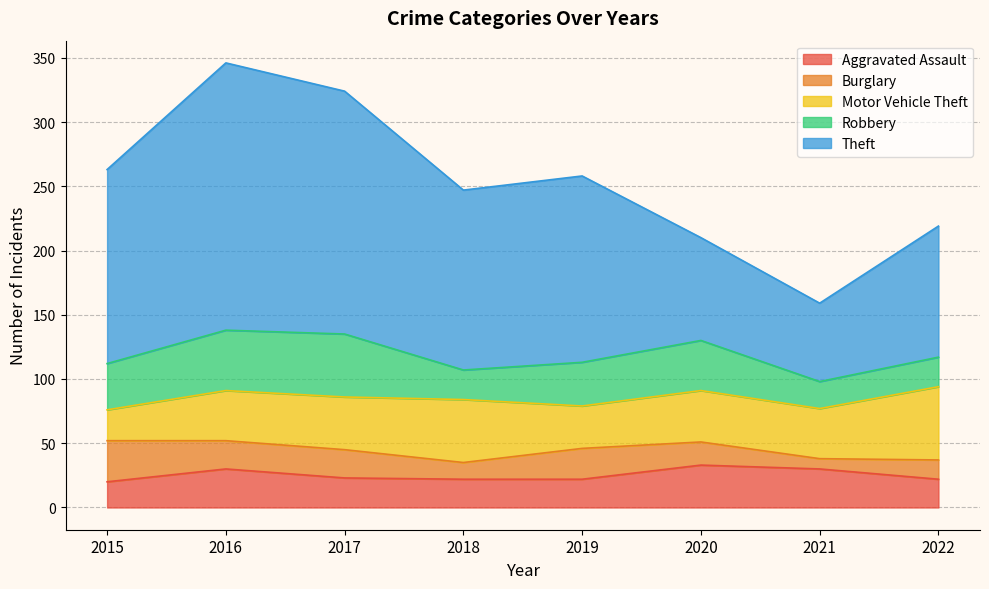

At which label does Motor Vehicle Theft first exceed 40?

2017